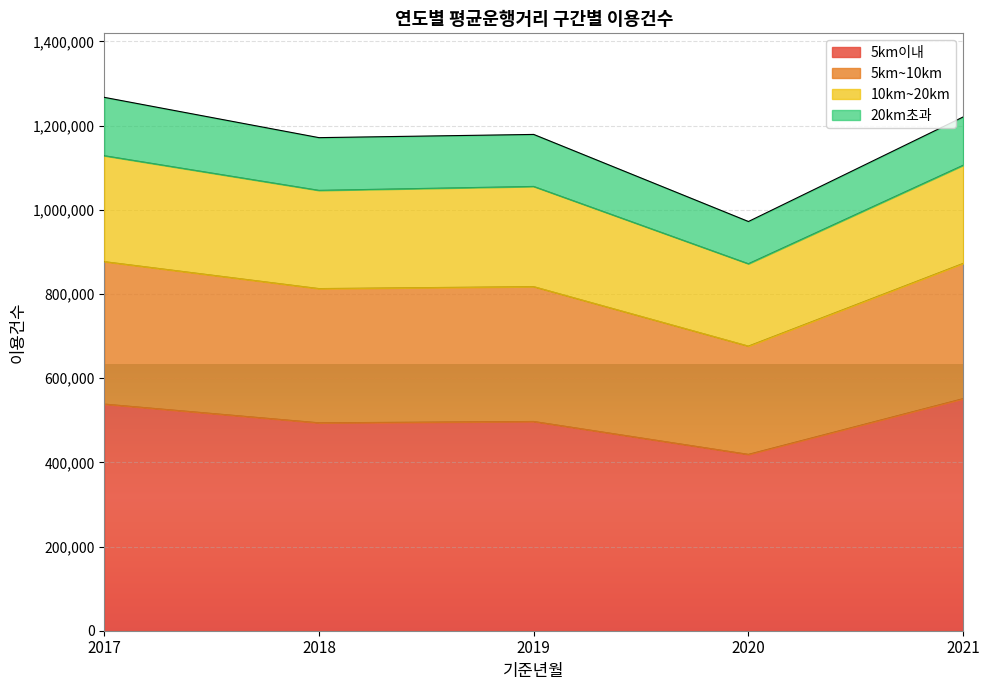

The value of 5km이내 at 2020 is 180823. True or false?

False